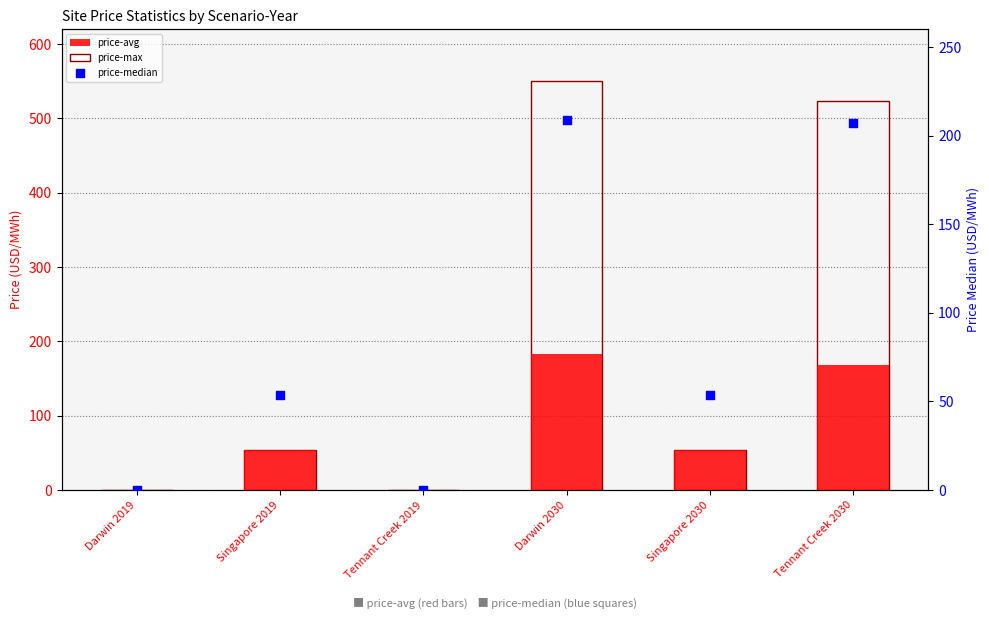

At which category is the sum across all series the highest?

Darwin 2030